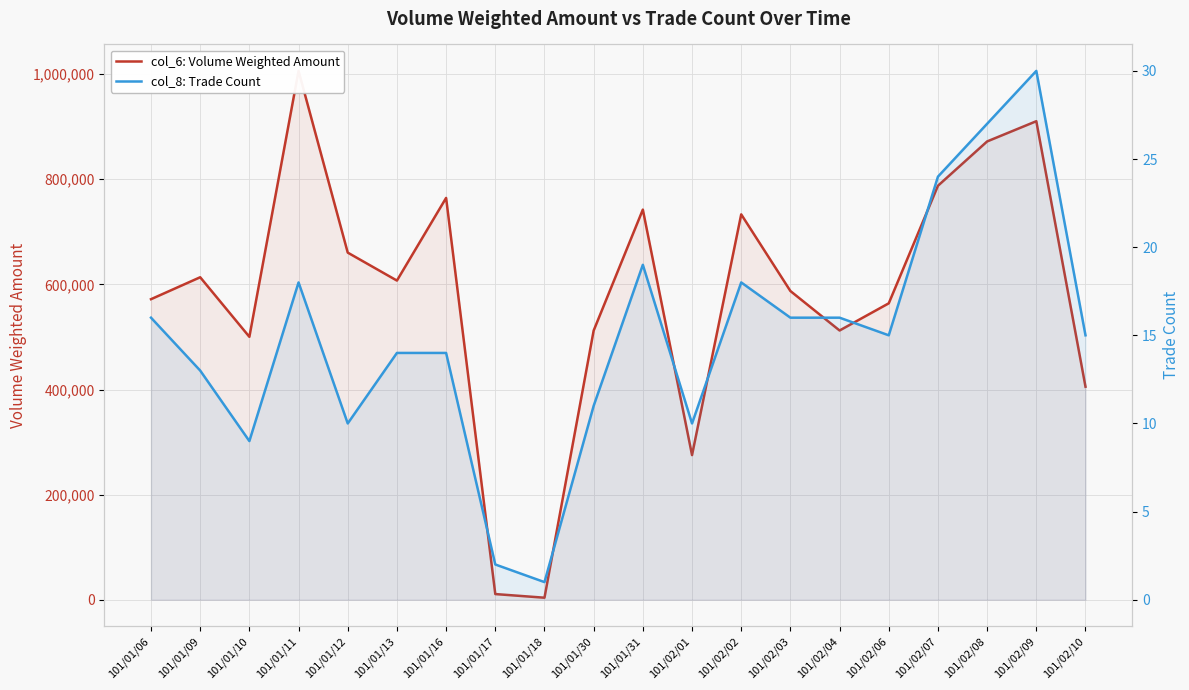

True or false: col_8: Trade Count and col_6: Volume Weighted Amount cross at least once.

False